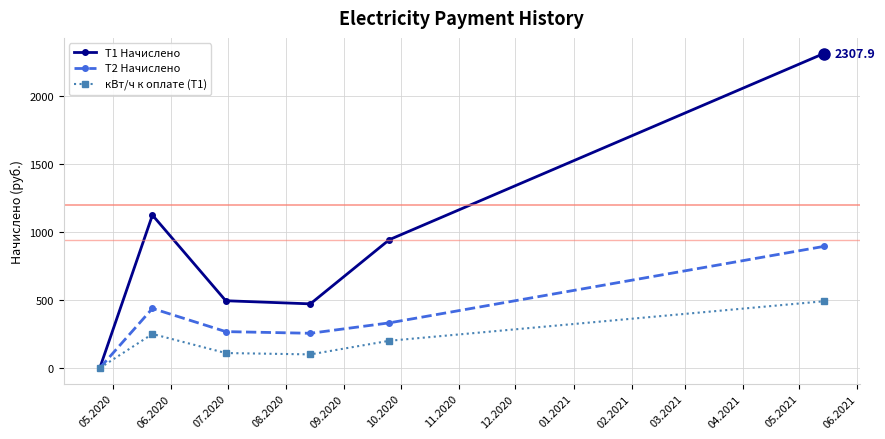

True or false: T1 Начислено has more than 2 interior local peaks.

False